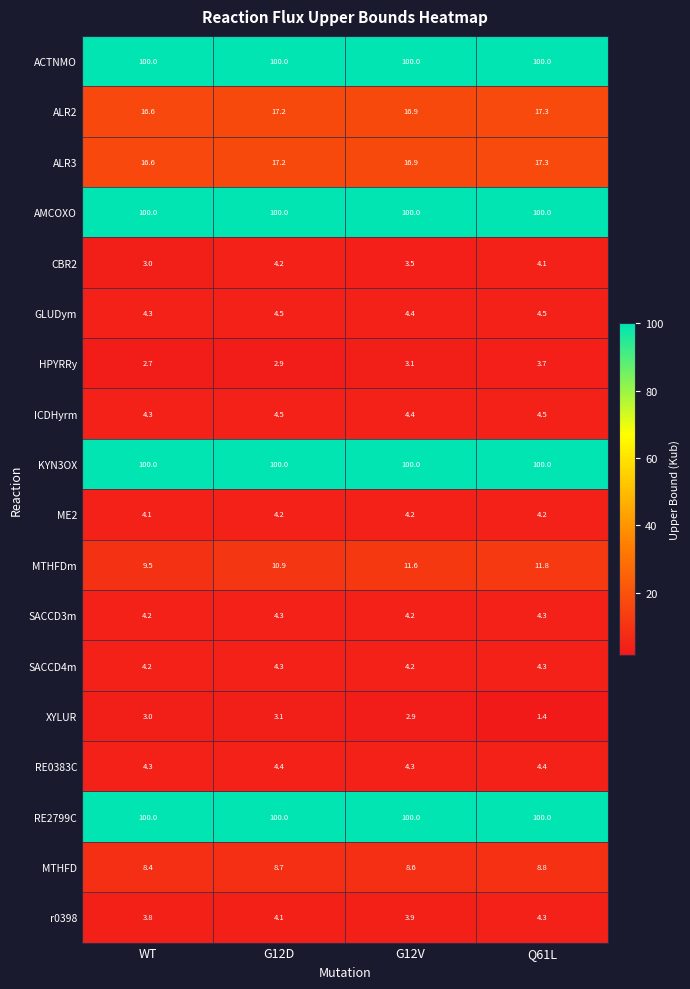

What is the total value across all series at WT?

489.0